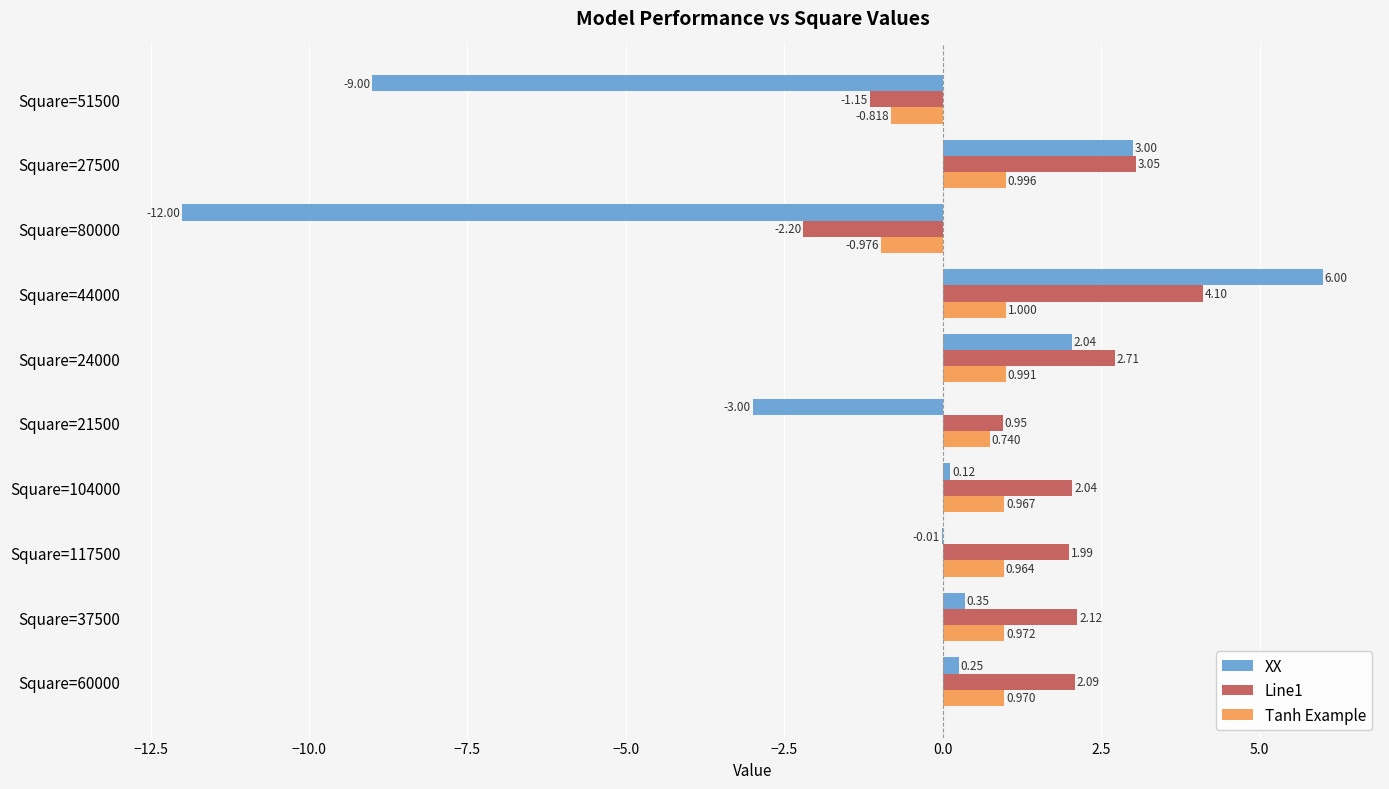

Is the value of Line1 at Square=24000 greater than the value of XX at Square=27500?

No